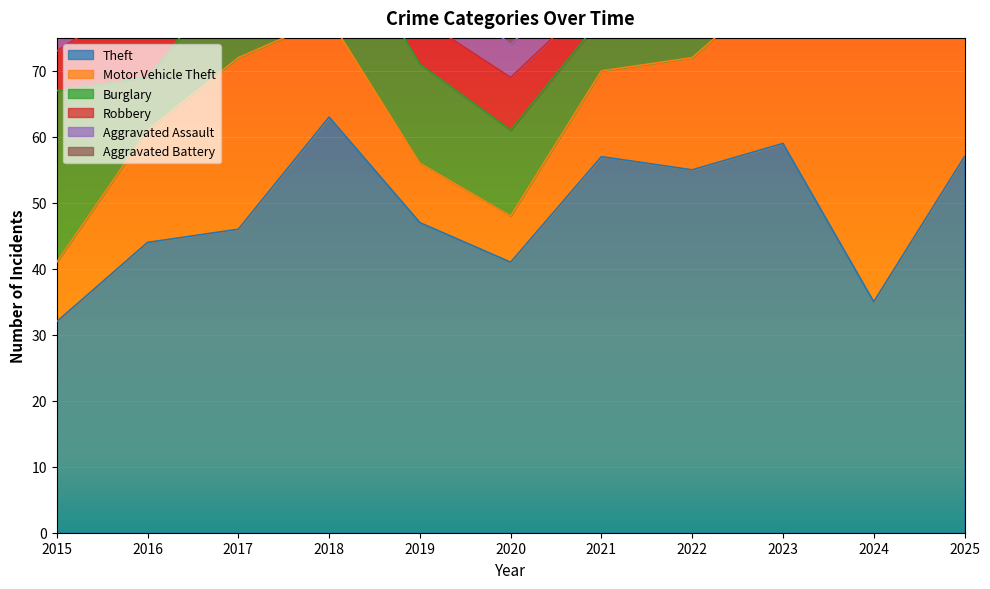

True or false: Theft and Aggravated Battery intersect in this chart.

False